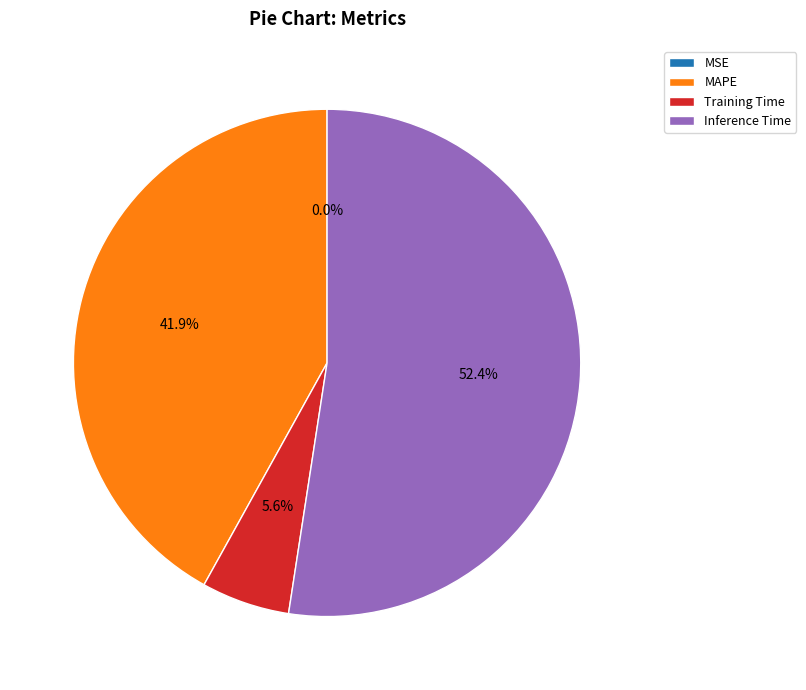

Does any single category account for the majority?

Yes